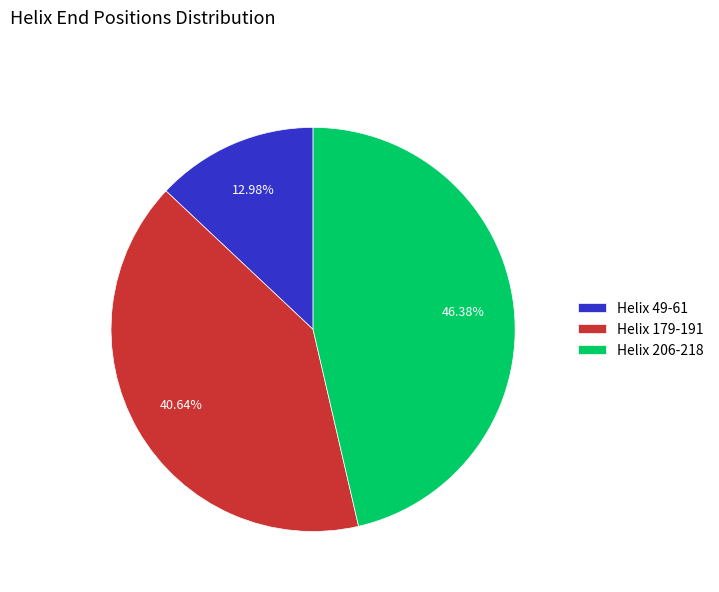

The Helix 179-191 slice represents 41% of the pie. True or false?

True